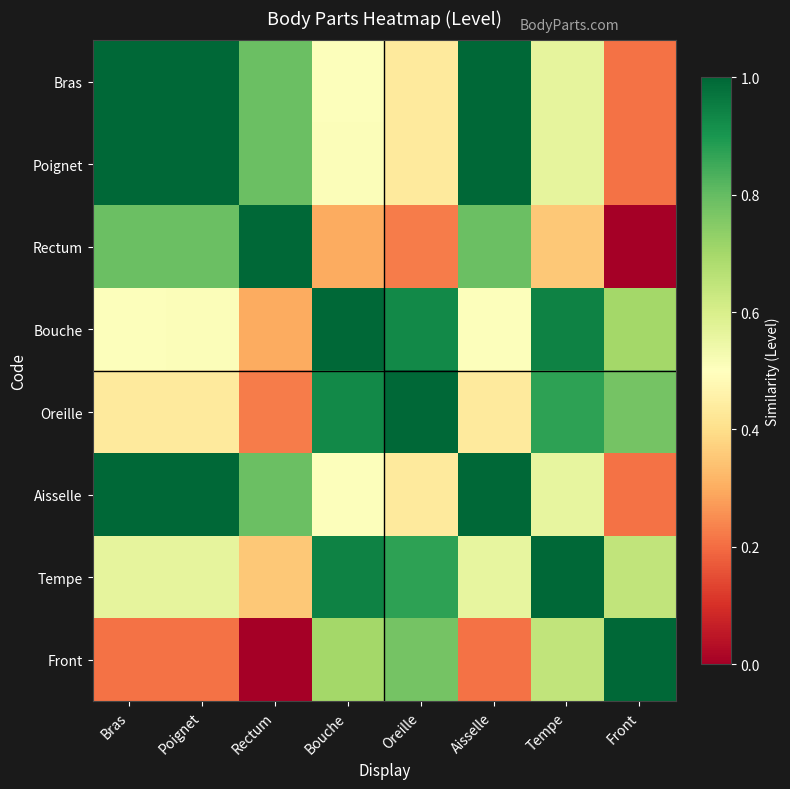

What is the difference between the highest and lowest values at Oreille?

0.8